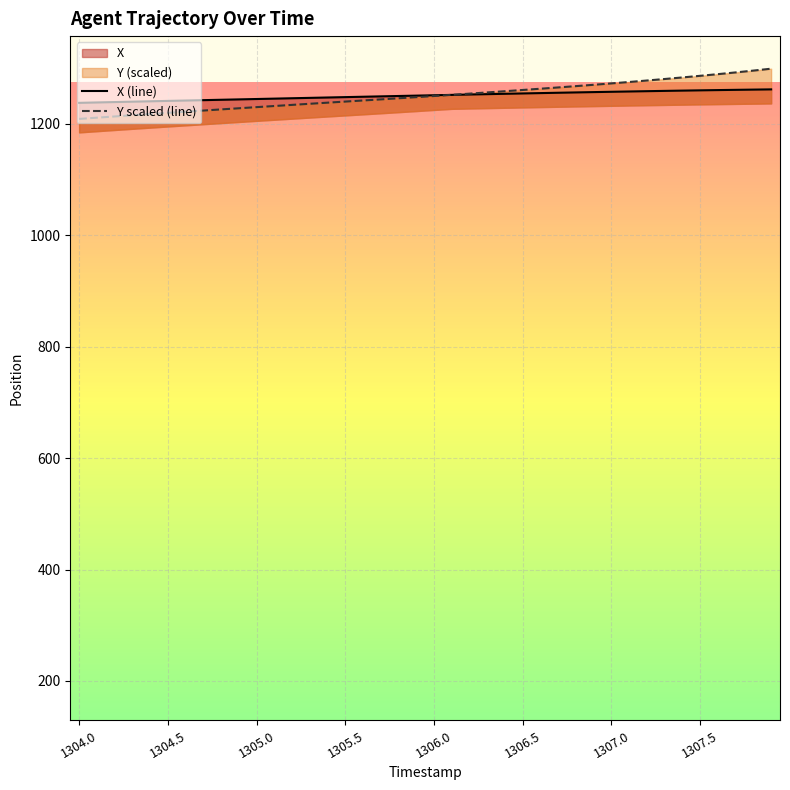

List the series in order of their peak value, highest first.

Y scaled (line), X (line)